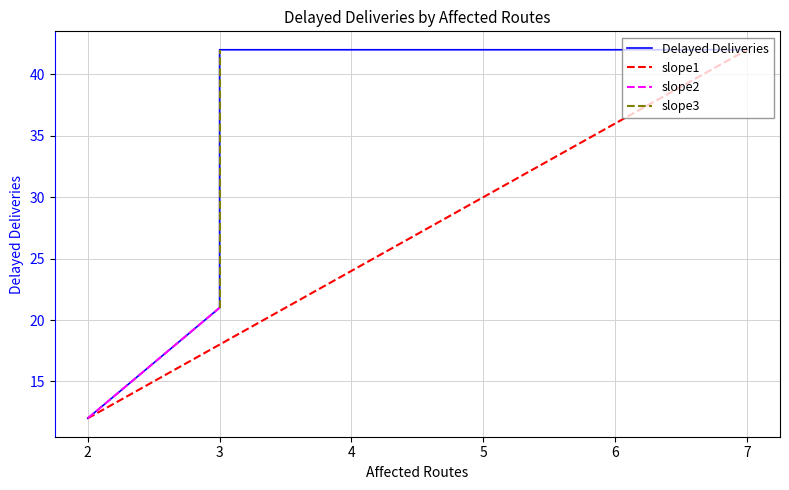

List the labels in order of value, smallest first.

2, 3, 3, 7